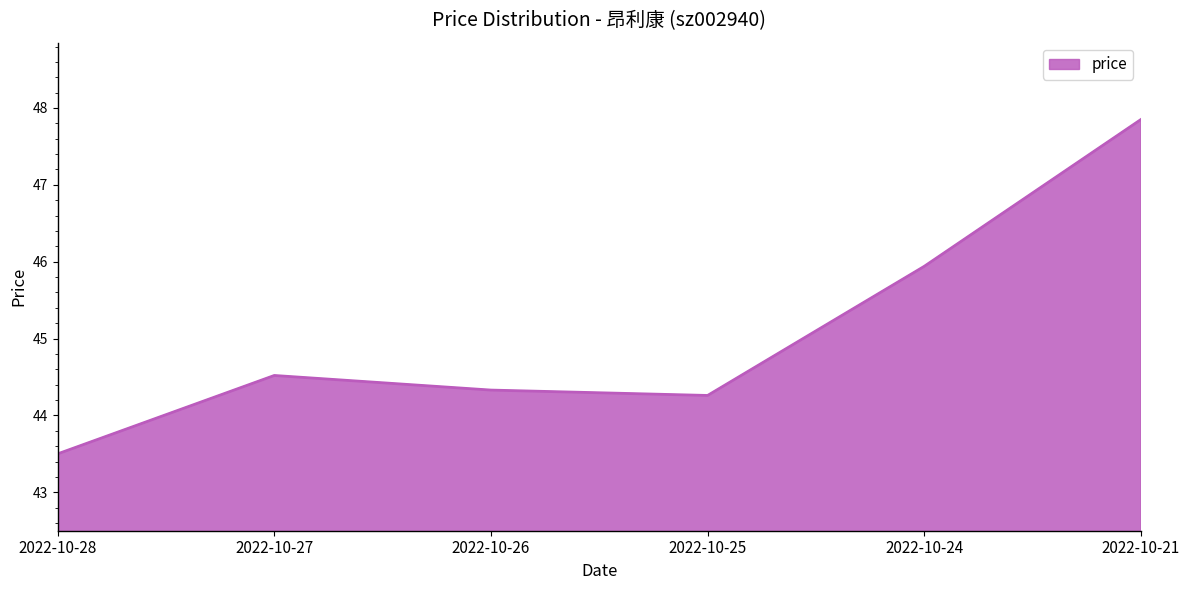

Where is the data nearest to the value 45?

2022-10-27